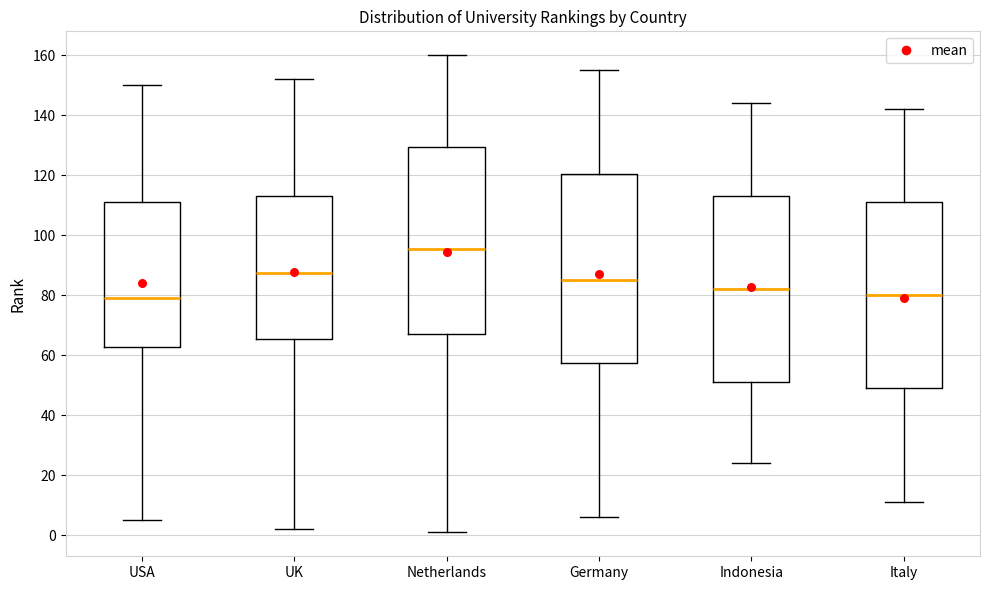

Which box has the highest median line?

Netherlands